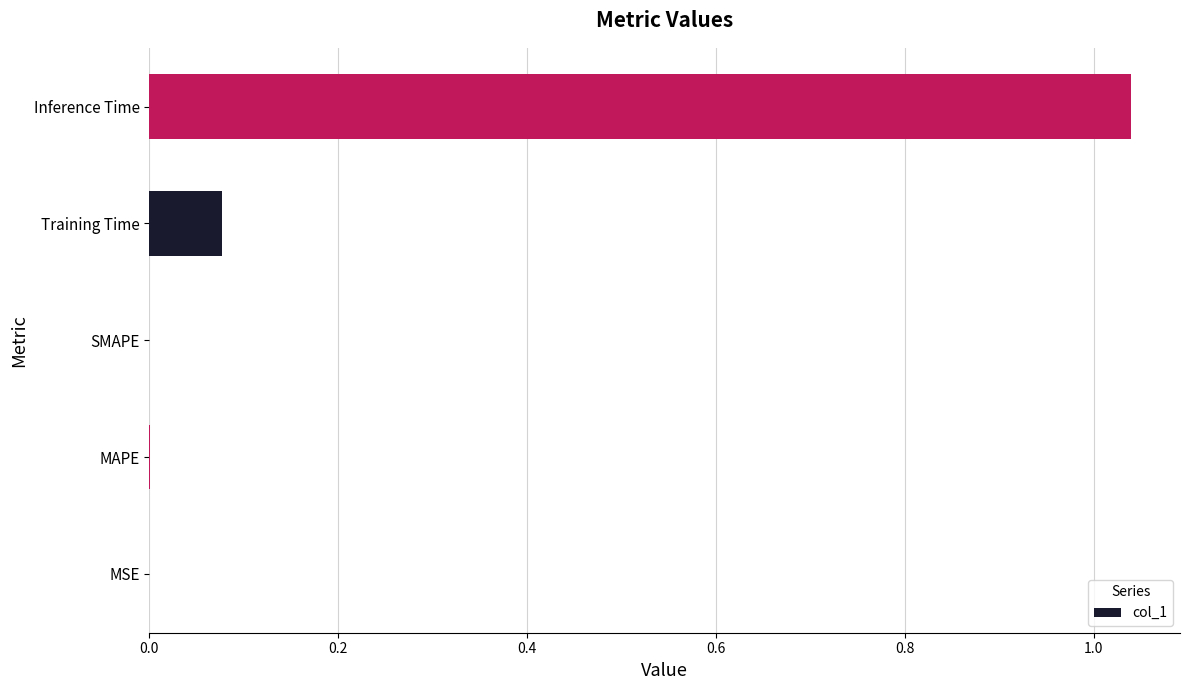

Which category has the highest value across all series?

Inference Time